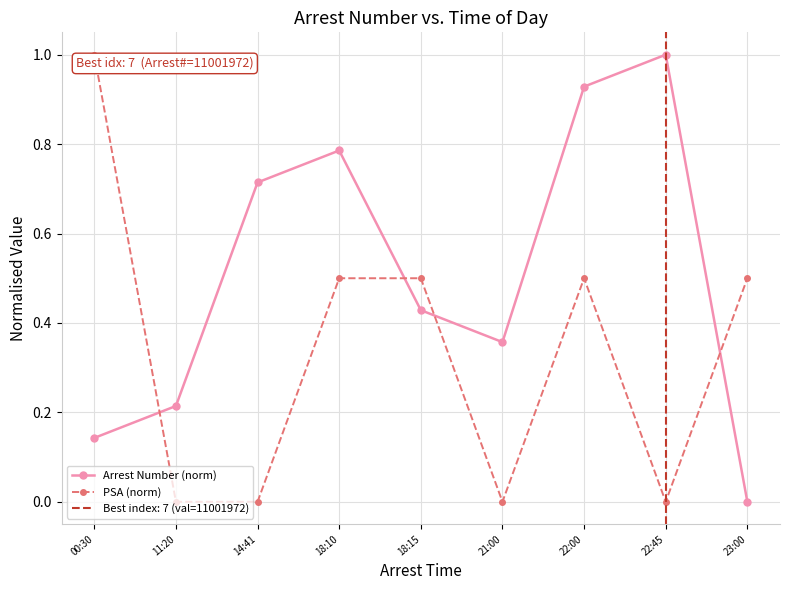

At which category does PSA (norm) reach its first local peak?

22:00